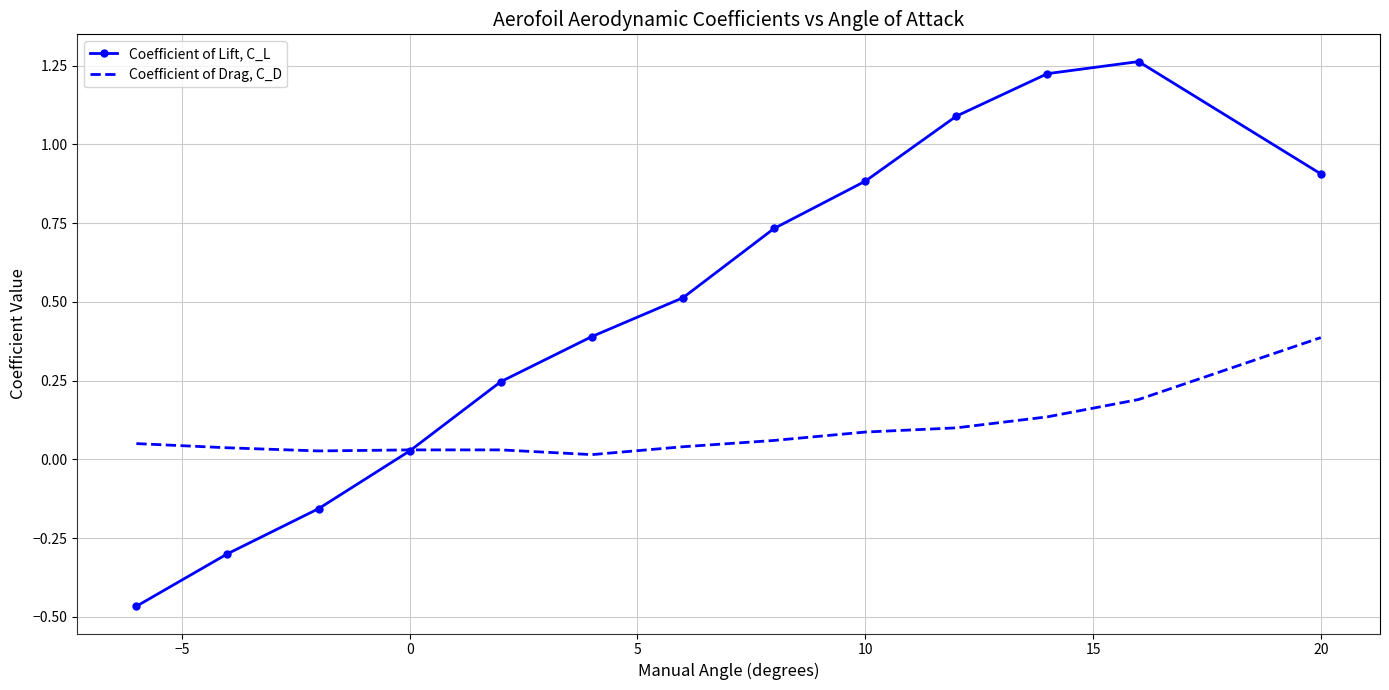

Rank the series by their maximum value, from highest to lowest.

Coefficient of Lift, C_L, Coefficient of Drag, C_D